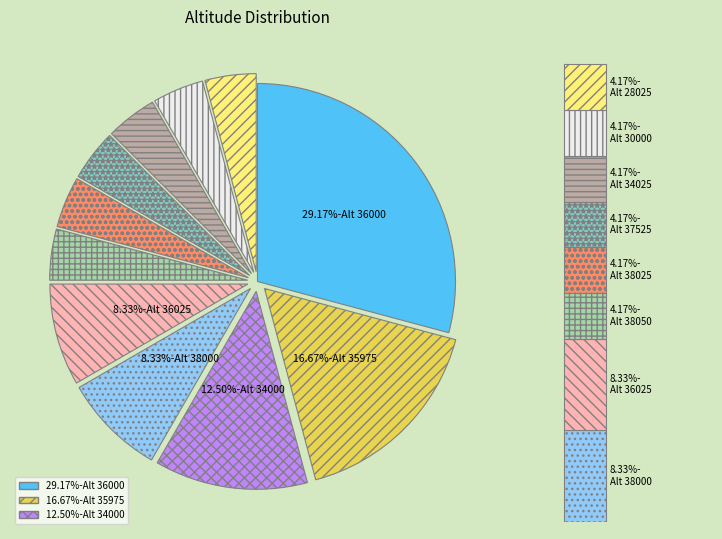

Approximately how many times larger is the value at 35975 compared to 37525?

4.0